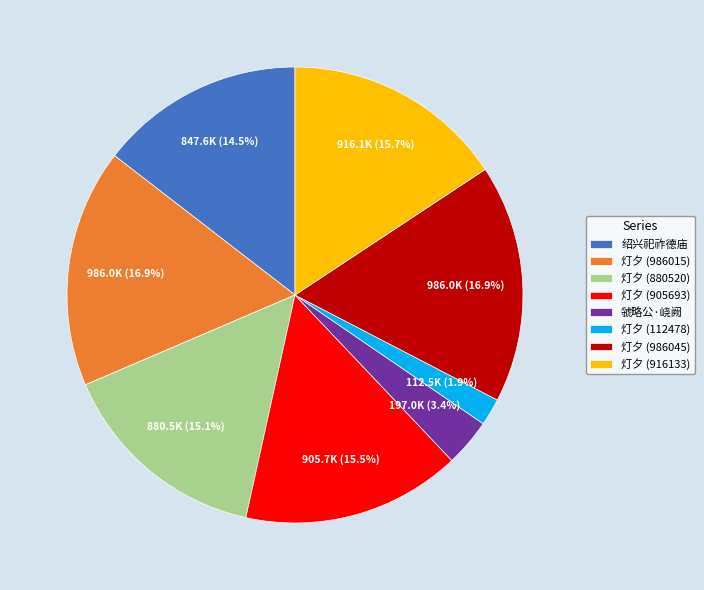

Does 灯夕 (905693) represent more than half of the total?

No